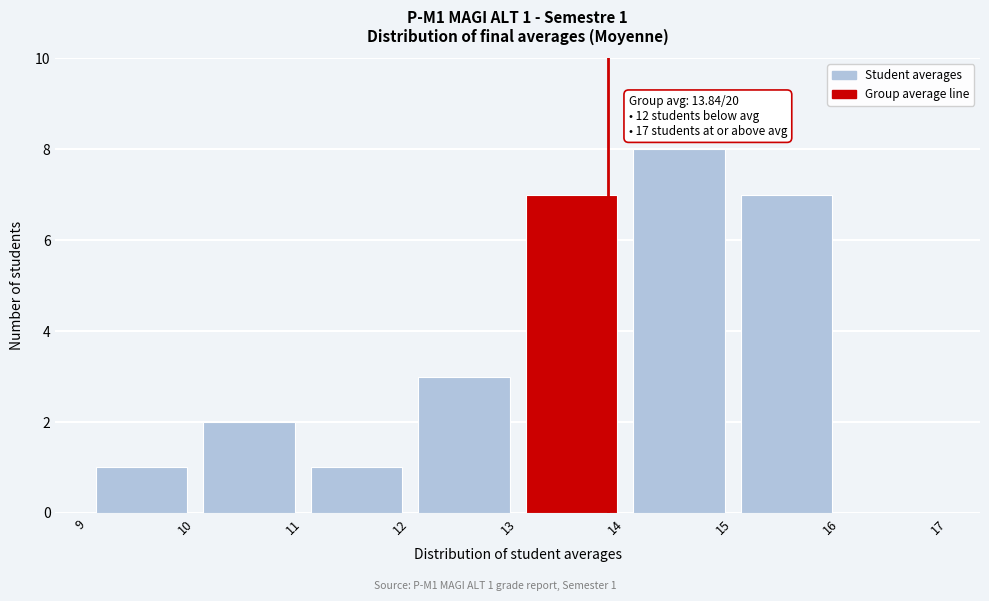

Which range on the x-axis has the tallest bar?

14 to 15